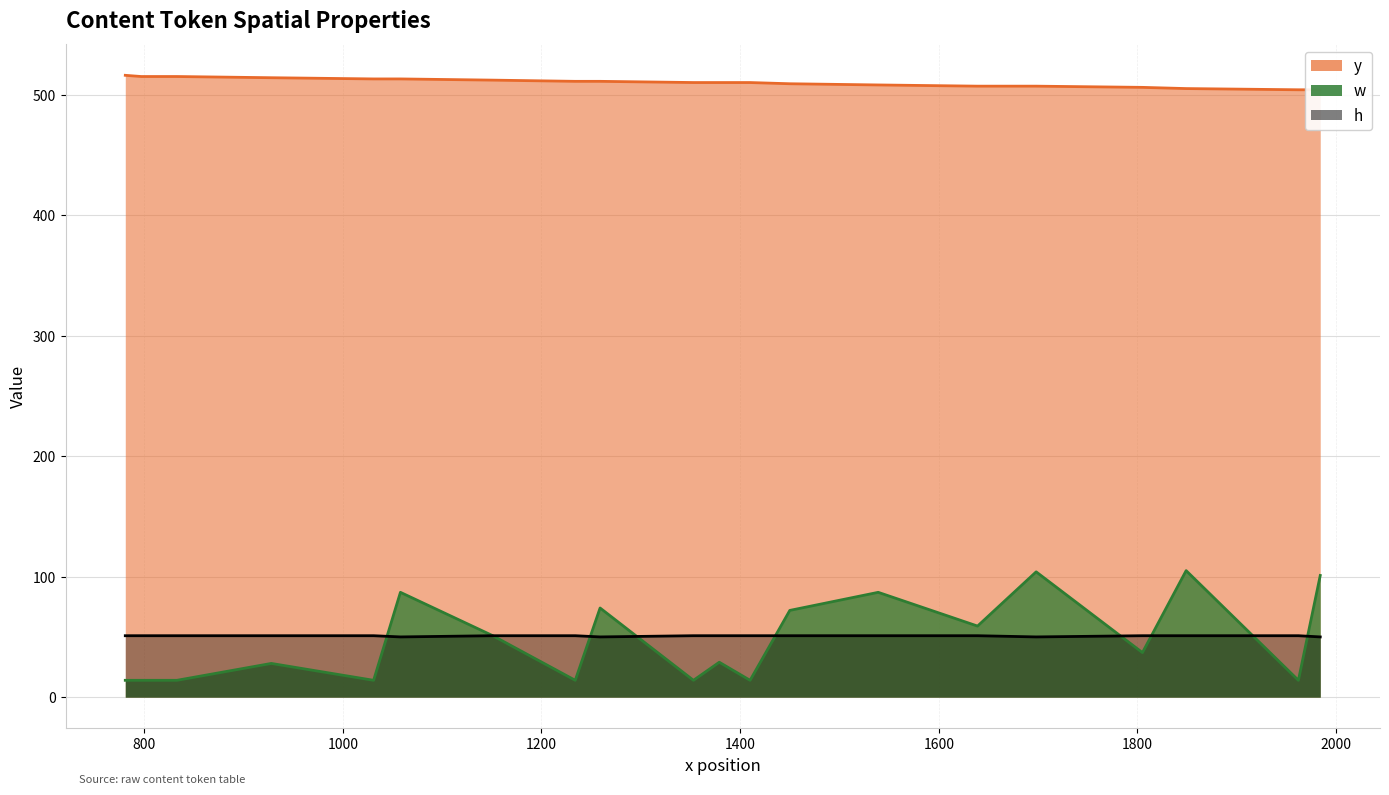

At which category does w reach its first local valley?

1031